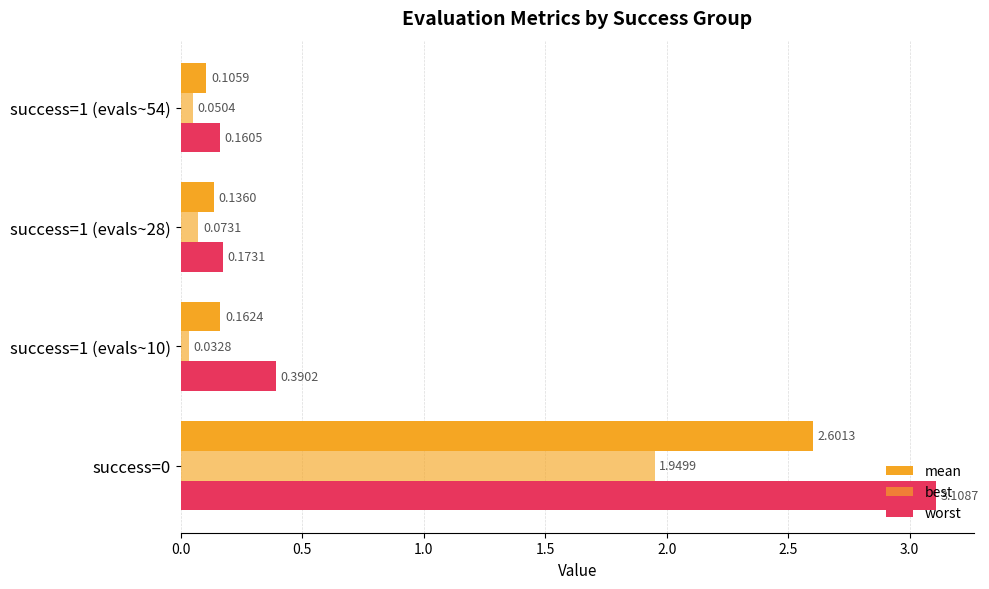

What is the average value of the best series?

0.5